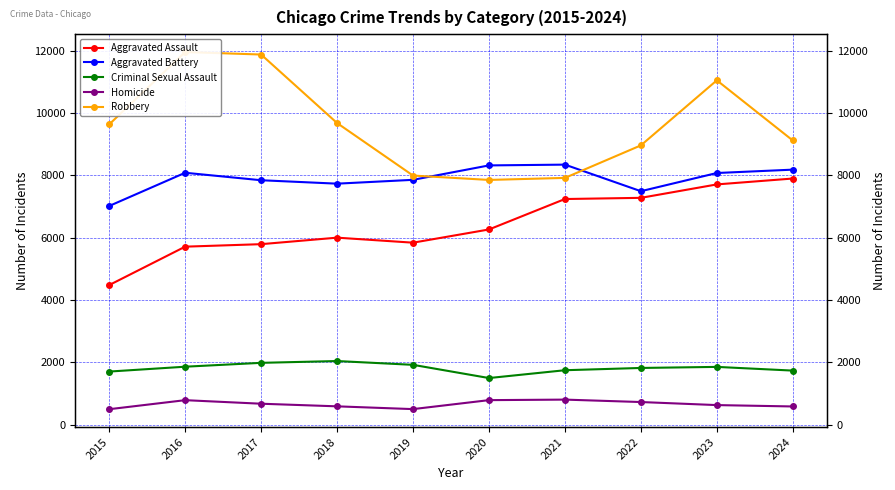

What value does the Aggravated Assault series have at 2017?

5793